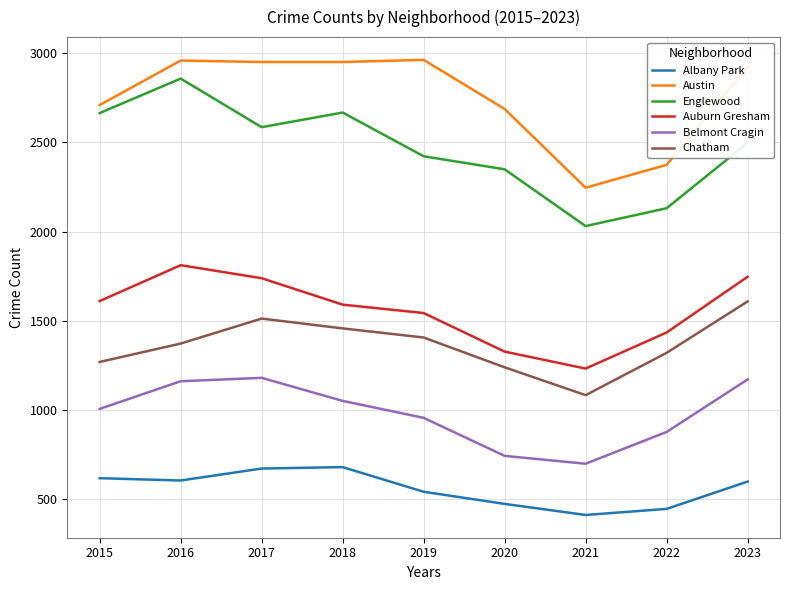

What is the difference between the Albany Park values at 2018 and 2023?

81